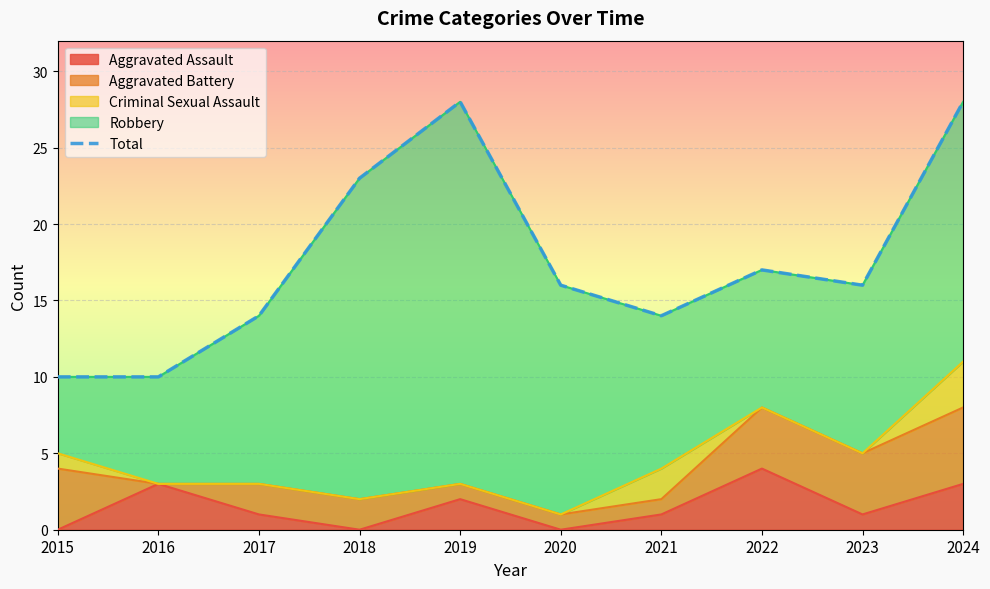

How many values are below 16?

4